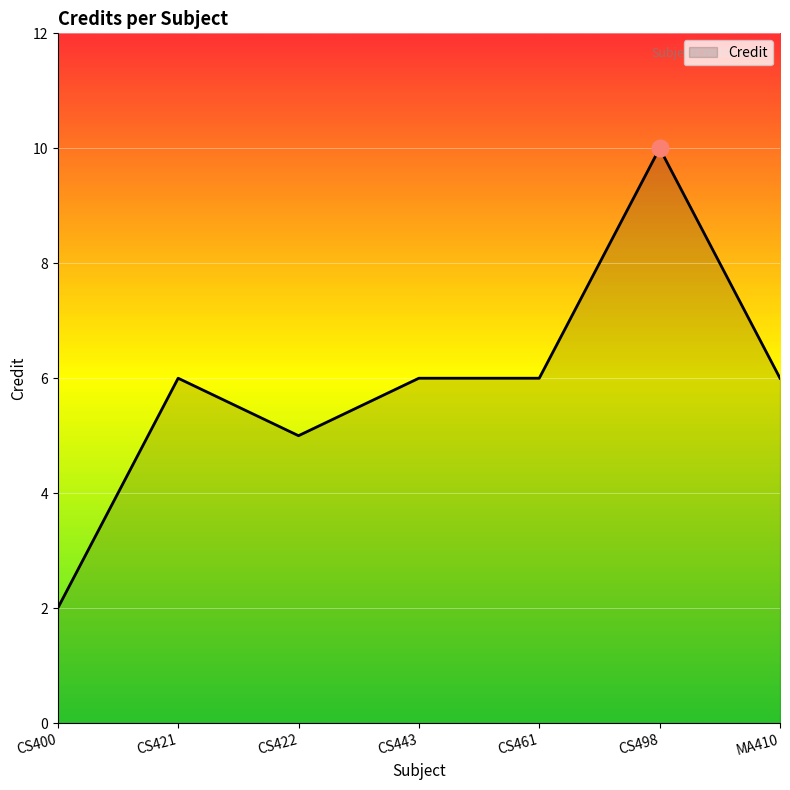

What is the change in value from CS422 to CS461?

+1